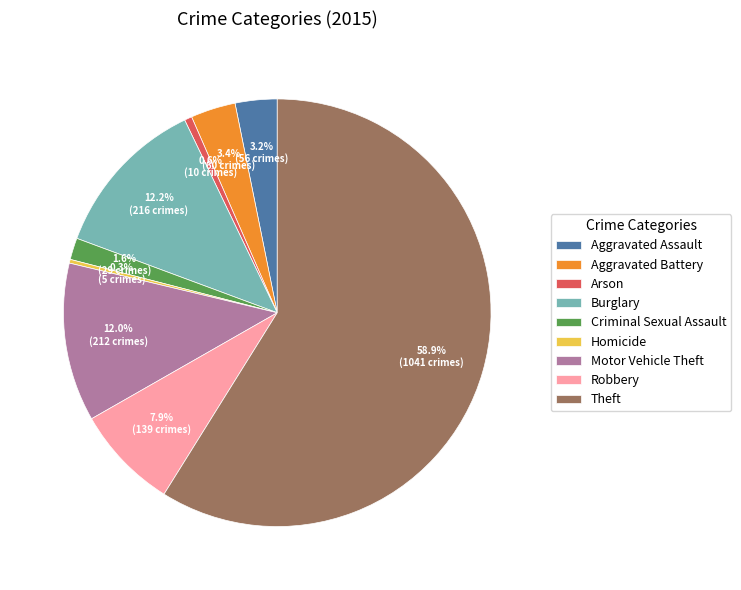

How many slices are in this pie chart?

9